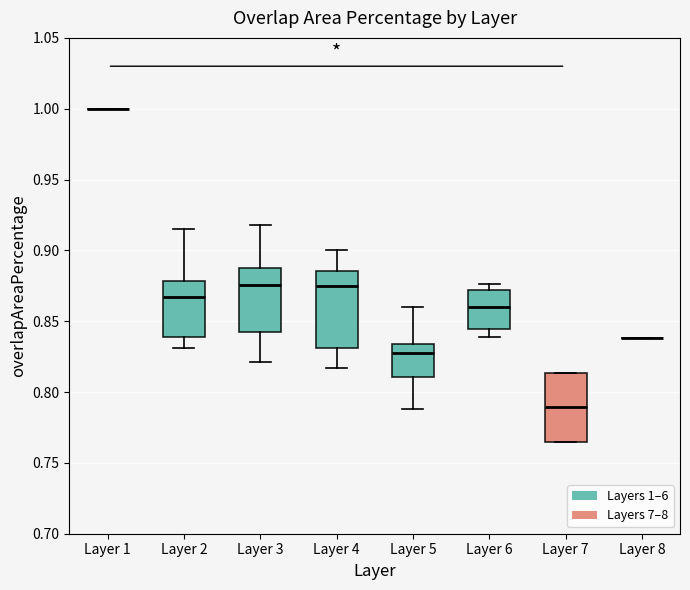

Reading left to right, transcribe this box plot: for each box, give where its median line is, the range the box spans, and where its two whiskers end, as read against the y-axis. The values are not printed on the chart, so give them approximately, as read against the axis.

Layer 1: box collapsed to a line at 1.000, whiskers 1.000 to 1.000
Layer 2: median 0.865, box 0.840 to 0.880, whiskers 0.830 to 0.915
Layer 3: median 0.875, box 0.845 to 0.885, whiskers 0.820 to 0.920
Layer 4: median 0.875, box 0.830 to 0.885, whiskers 0.815 to 0.900
Layer 5: median 0.830, box 0.810 to 0.835, whiskers 0.790 to 0.860
Layer 6: median 0.860, box 0.845 to 0.870, whiskers 0.840 to 0.875
Layer 7: median 0.790, box 0.765 to 0.815, whiskers 0.765 to 0.815
Layer 8: box collapsed to a line at 0.840, whiskers 0.840 to 0.840